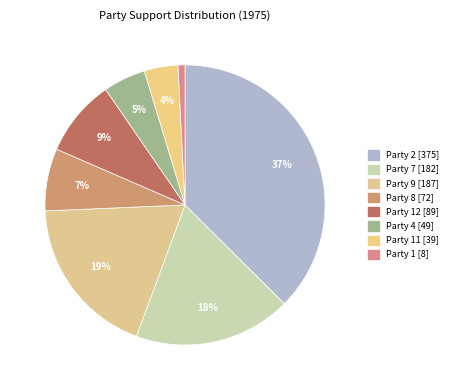

What is the smallest slice in the pie chart?

Party 1